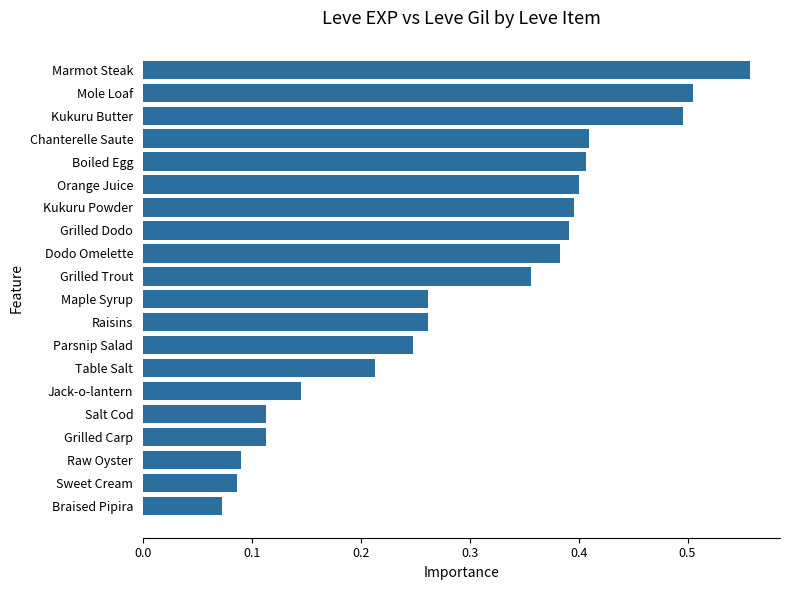

Which label corresponds to the smallest value in the chart?

Braised Pipira